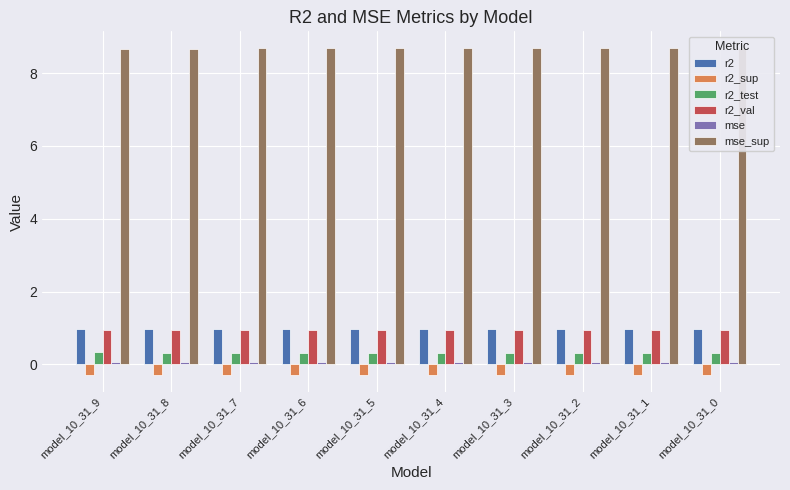

Reading left to right, transcribe all the data shown in this chart.

r2: model_10_31_9=1.0	model_10_31_8=1.0	model_10_31_7=1.0	model_10_31_6=1.0	model_10_31_5=1.0	model_10_31_4=1.0	model_10_31_3=1.0	model_10_31_2=1.0	model_10_31_1=1.0	model_10_31_0=1.0
r2_sup: model_10_31_9=-0.3	model_10_31_8=-0.3	model_10_31_7=-0.3	model_10_31_6=-0.3	model_10_31_5=-0.3	model_10_31_4=-0.3	model_10_31_3=-0.3	model_10_31_2=-0.3	model_10_31_1=-0.3	model_10_31_0=-0.3
r2_test: model_10_31_9=0.3	model_10_31_8=0.3	model_10_31_7=0.3	model_10_31_6=0.3	model_10_31_5=0.3	model_10_31_4=0.3	model_10_31_3=0.3	model_10_31_2=0.3	model_10_31_1=0.3	model_10_31_0=0.3
r2_val: model_10_31_9=0.9	model_10_31_8=0.9	model_10_31_7=0.9	model_10_31_6=0.9	model_10_31_5=1.0	model_10_31_4=1.0	model_10_31_3=1.0	model_10_31_2=1.0	model_10_31_1=1.0	model_10_31_0=1.0
mse: model_10_31_9=0.1	model_10_31_8=0.1	model_10_31_7=0.1	model_10_31_6=0.1	model_10_31_5=0.1	model_10_31_4=0.1	model_10_31_3=0.1	model_10_31_2=0.1	model_10_31_1=0.1	model_10_31_0=0.1
mse_sup: model_10_31_9=8.7	model_10_31_8=8.7	model_10_31_7=8.7	model_10_31_6=8.7	model_10_31_5=8.7	model_10_31_4=8.7	model_10_31_3=8.7	model_10_31_2=8.7	model_10_31_1=8.7	model_10_31_0=8.7